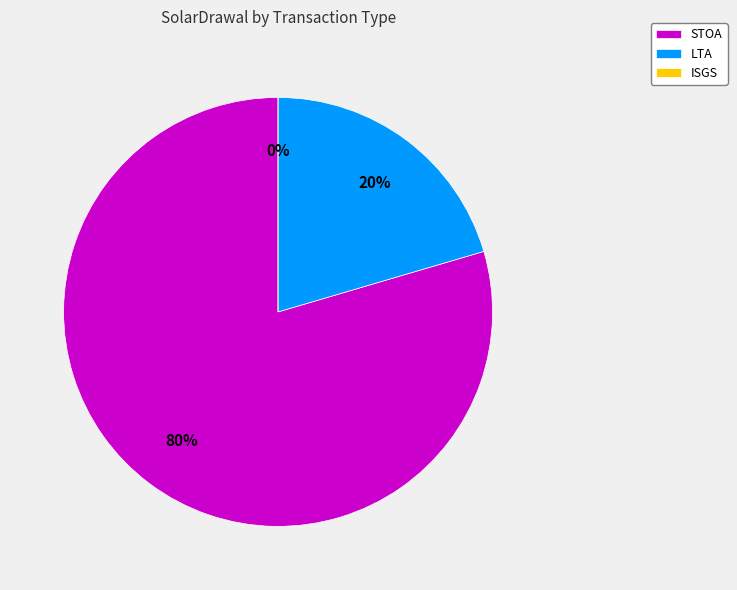

What is the largest slice in the pie chart?

STOA